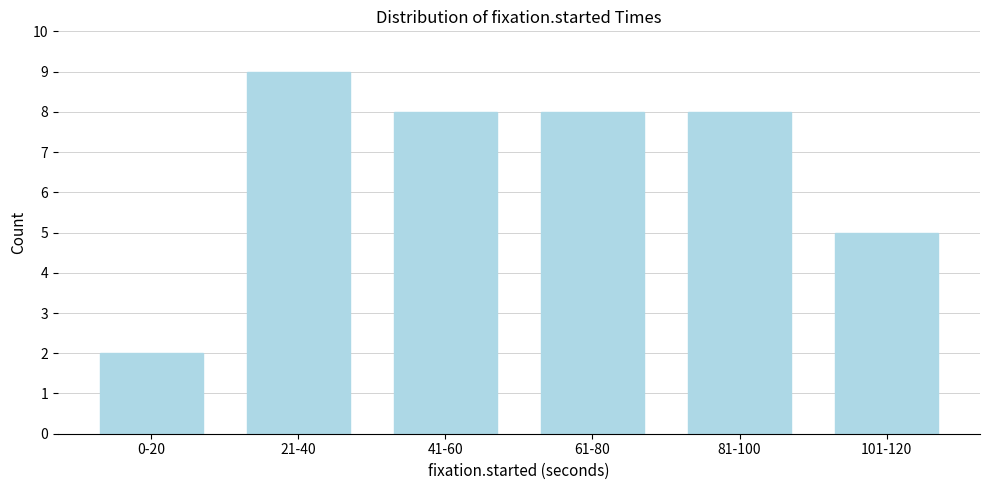

Reading left to right, what are all the values shown in this chart?

2	9	8	8	8	5